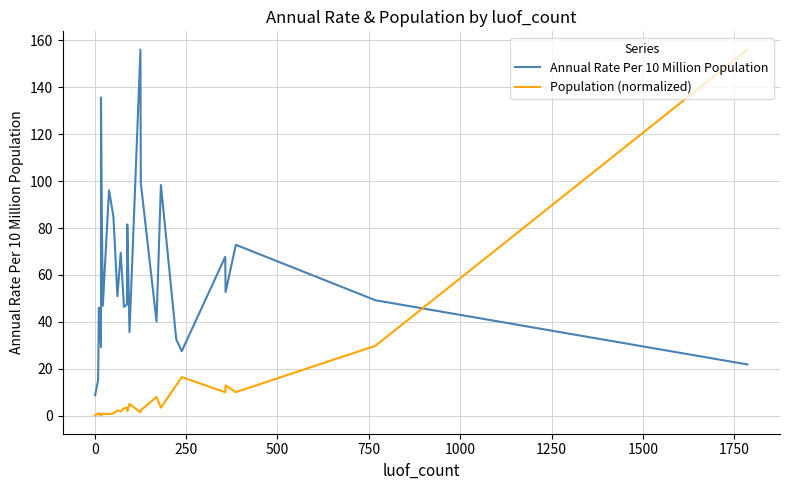

How many intersections are there between Annual Rate Per 10 Million Population and Population (normalized)?

1